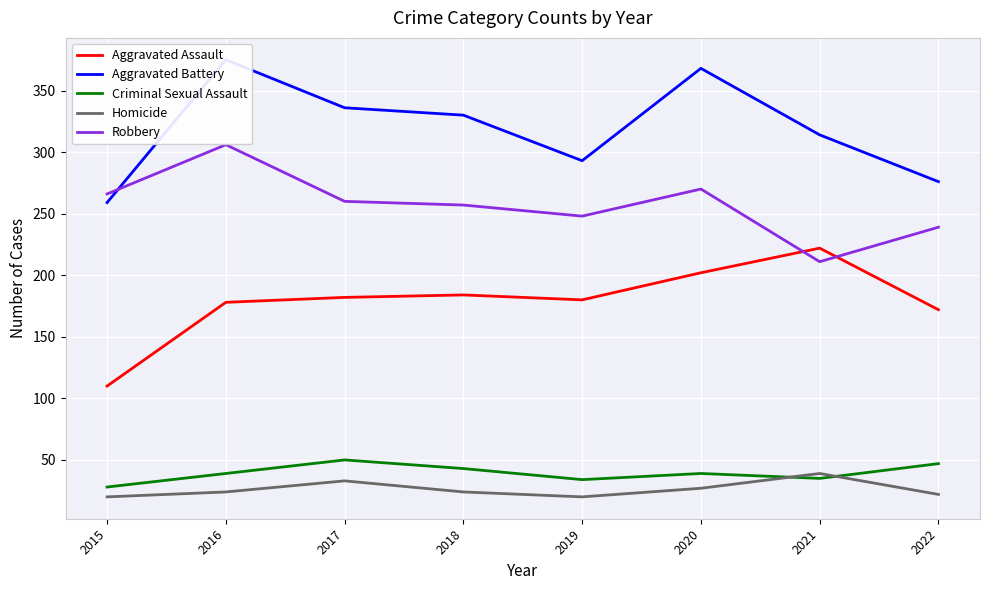

What is the difference between the Robbery values at 2016 and 2022?

67